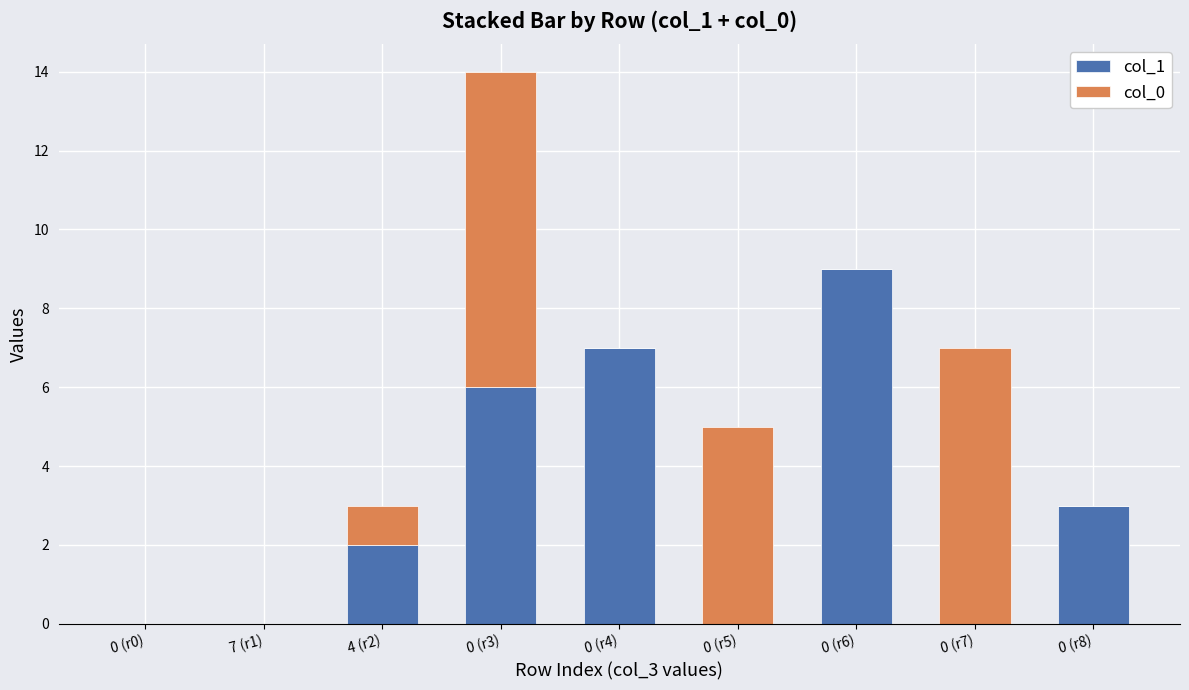

At which category is the sum across all series the highest?

0 (r3)